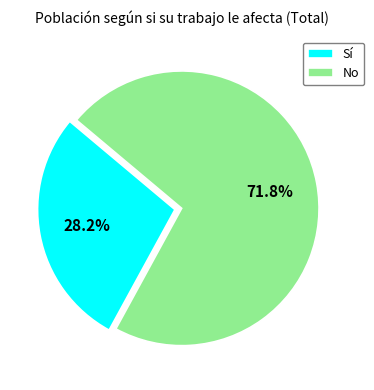

Rank the categories by value from lowest to highest.

Sí, No